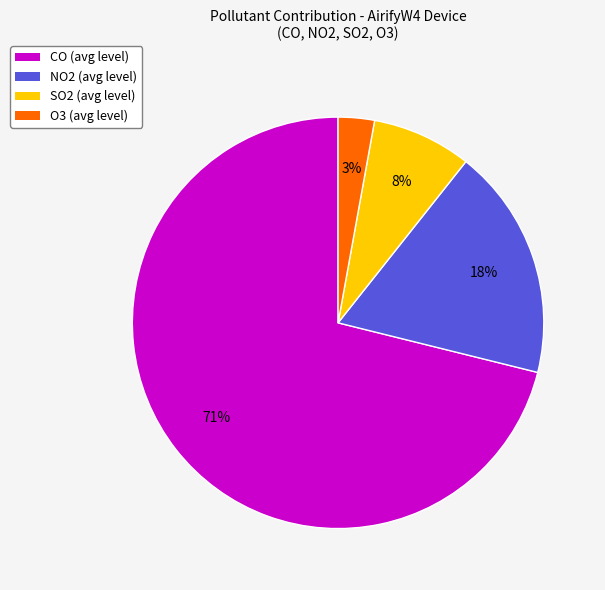

Which has a higher value, SO2 or NO2?

NO2